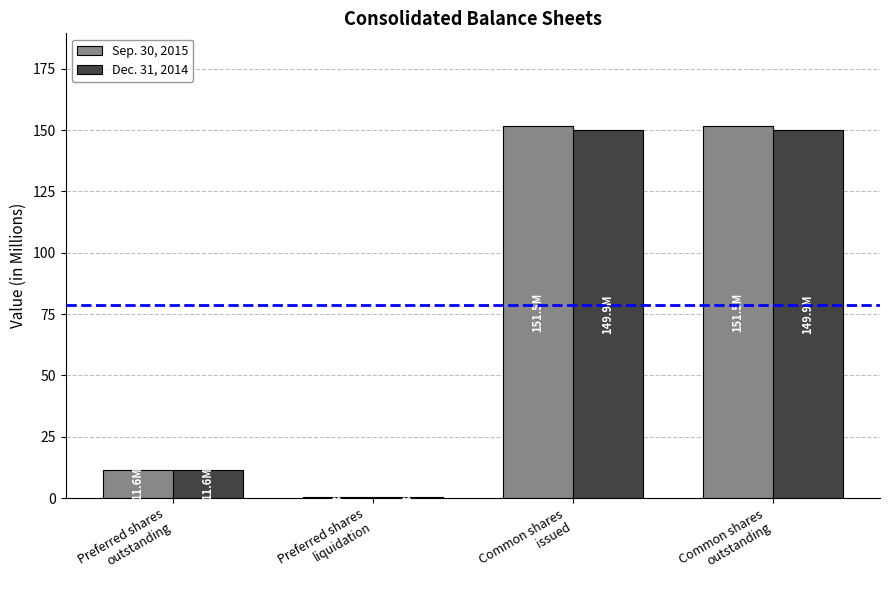

Where does the Dec. 31, 2014 series first go above 149?

Common shares
issued